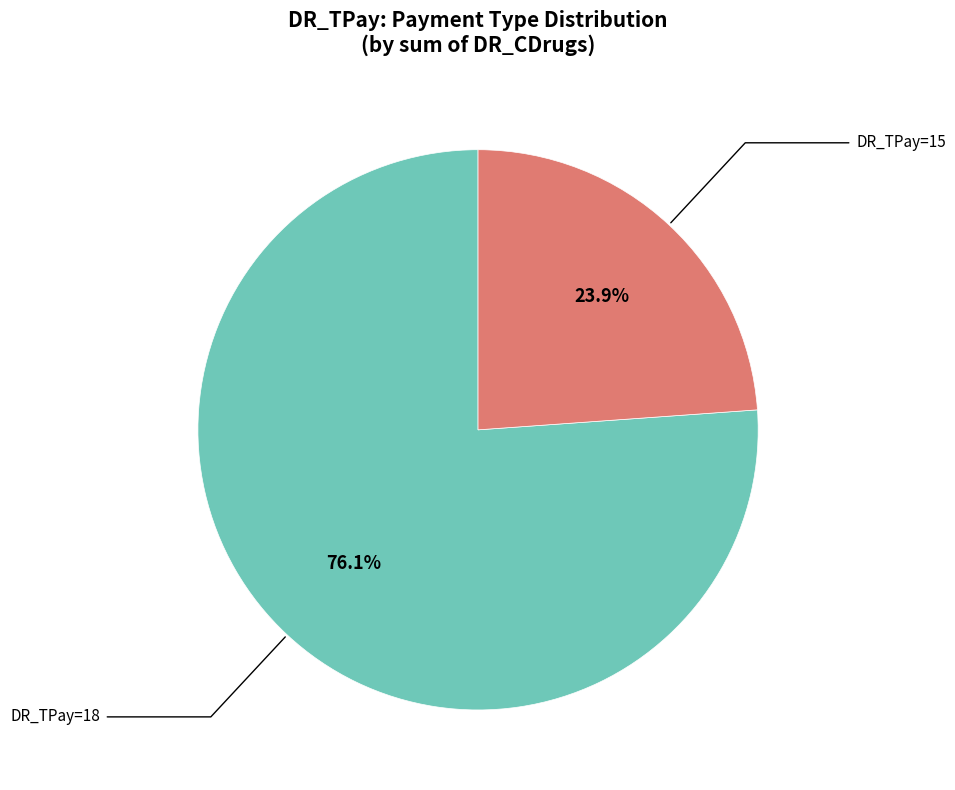

How many segments does this pie chart have?

2